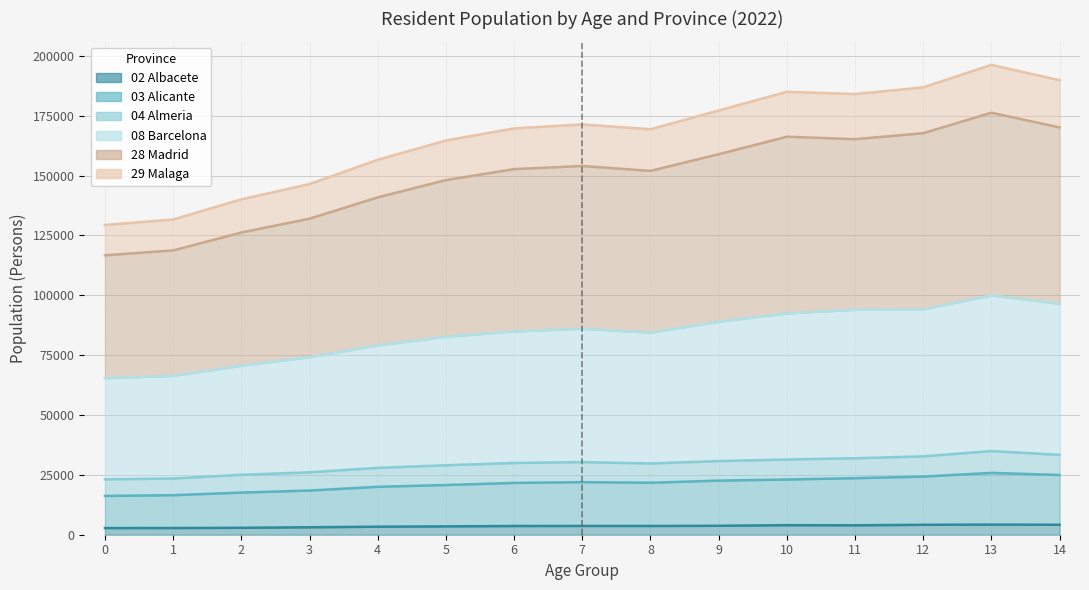

What is the value of the 28 Madrid point at the 13th from the left?

167721